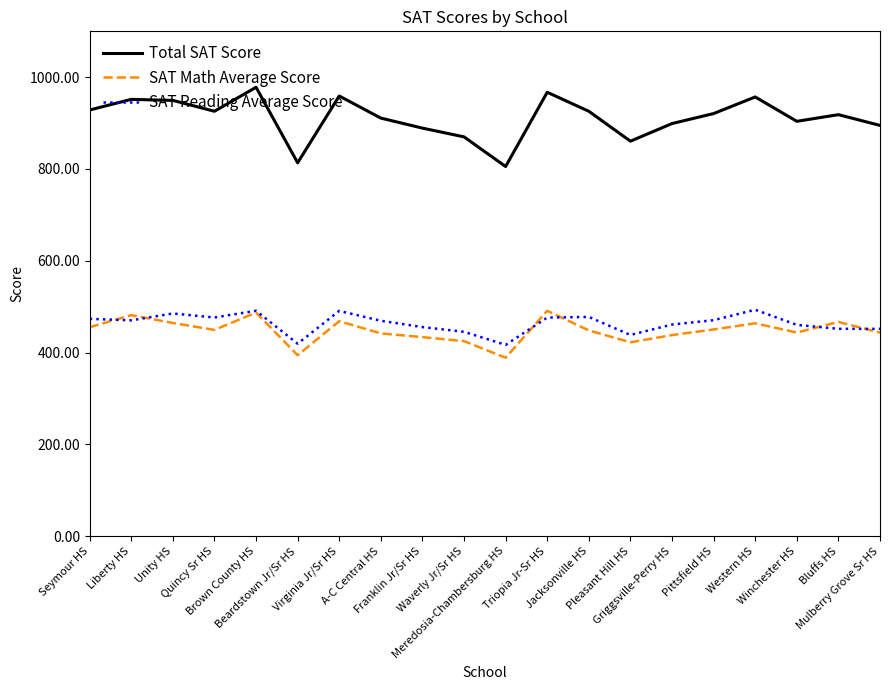

What is the total value across all series at A-C Central HS?

1821.8